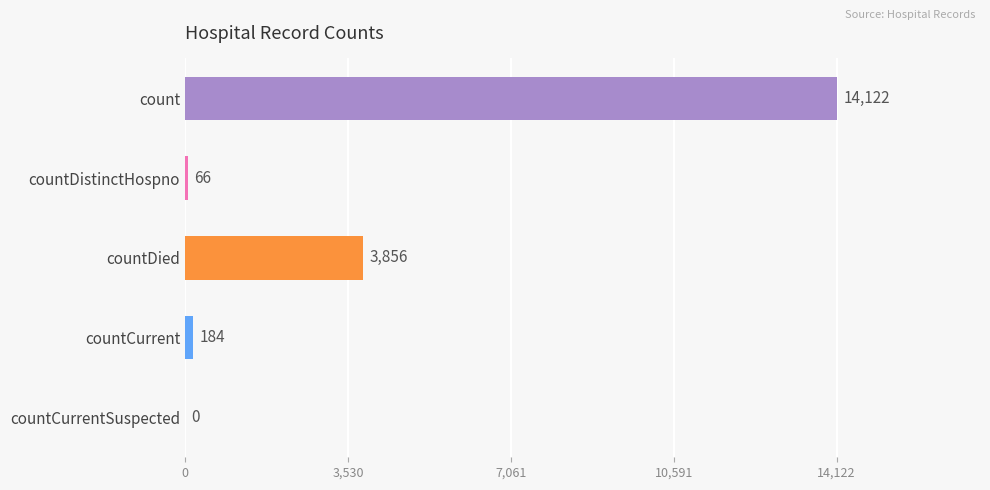

Reading bottom to top, what are all the values shown in this chart?

countCurrentSuspected=0	countCurrent=184	countDied=3856	countDistinctHospno=66	count=14122